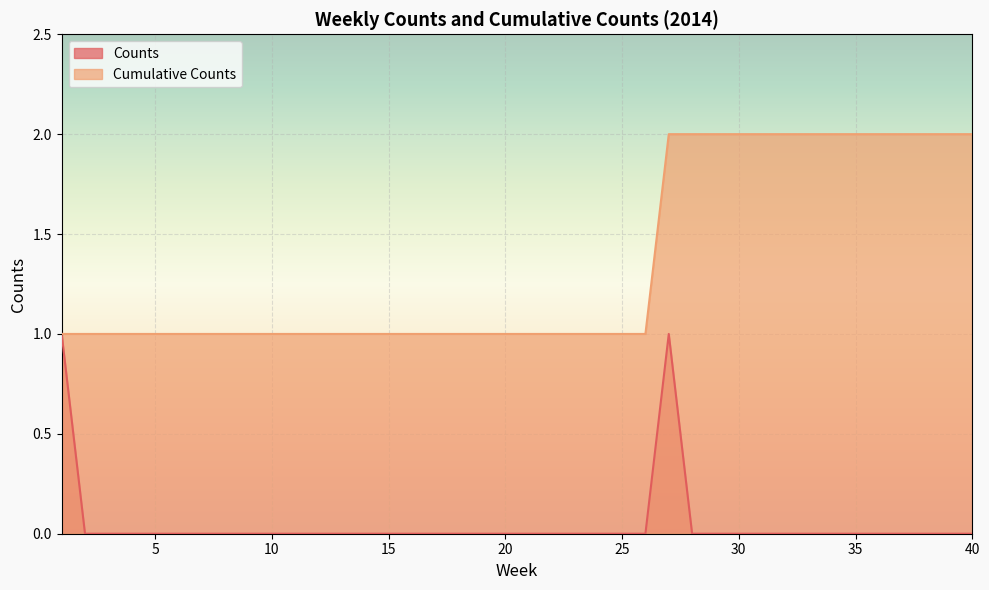

At which category is the sum across all series the highest?

27